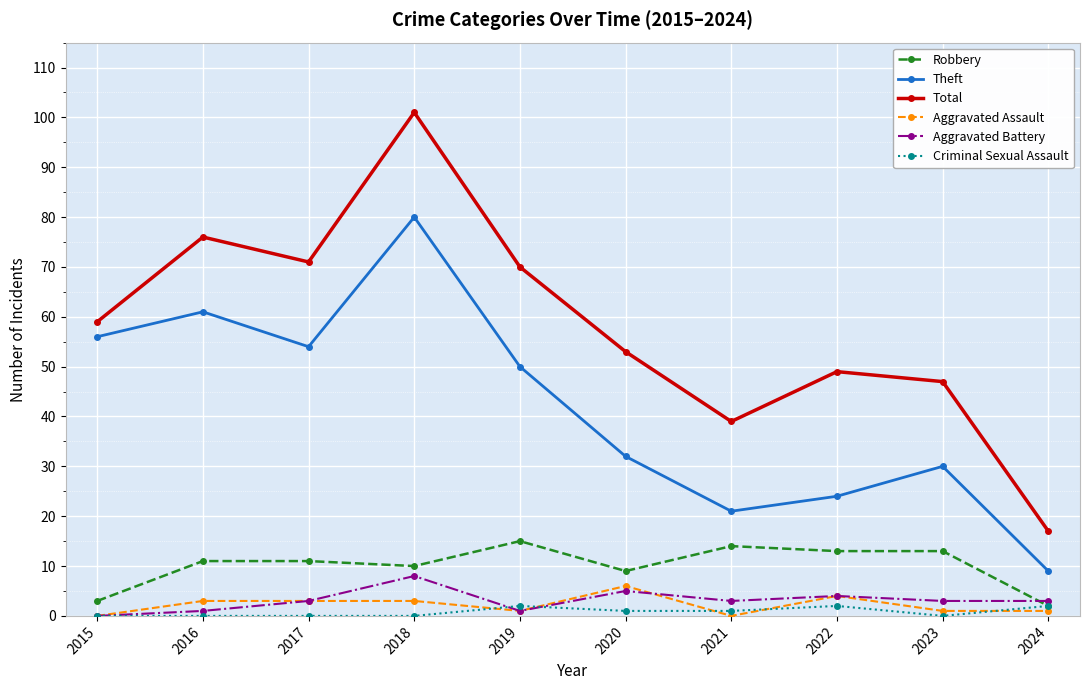

What is the value of the Total point at the 2nd from the left?

76